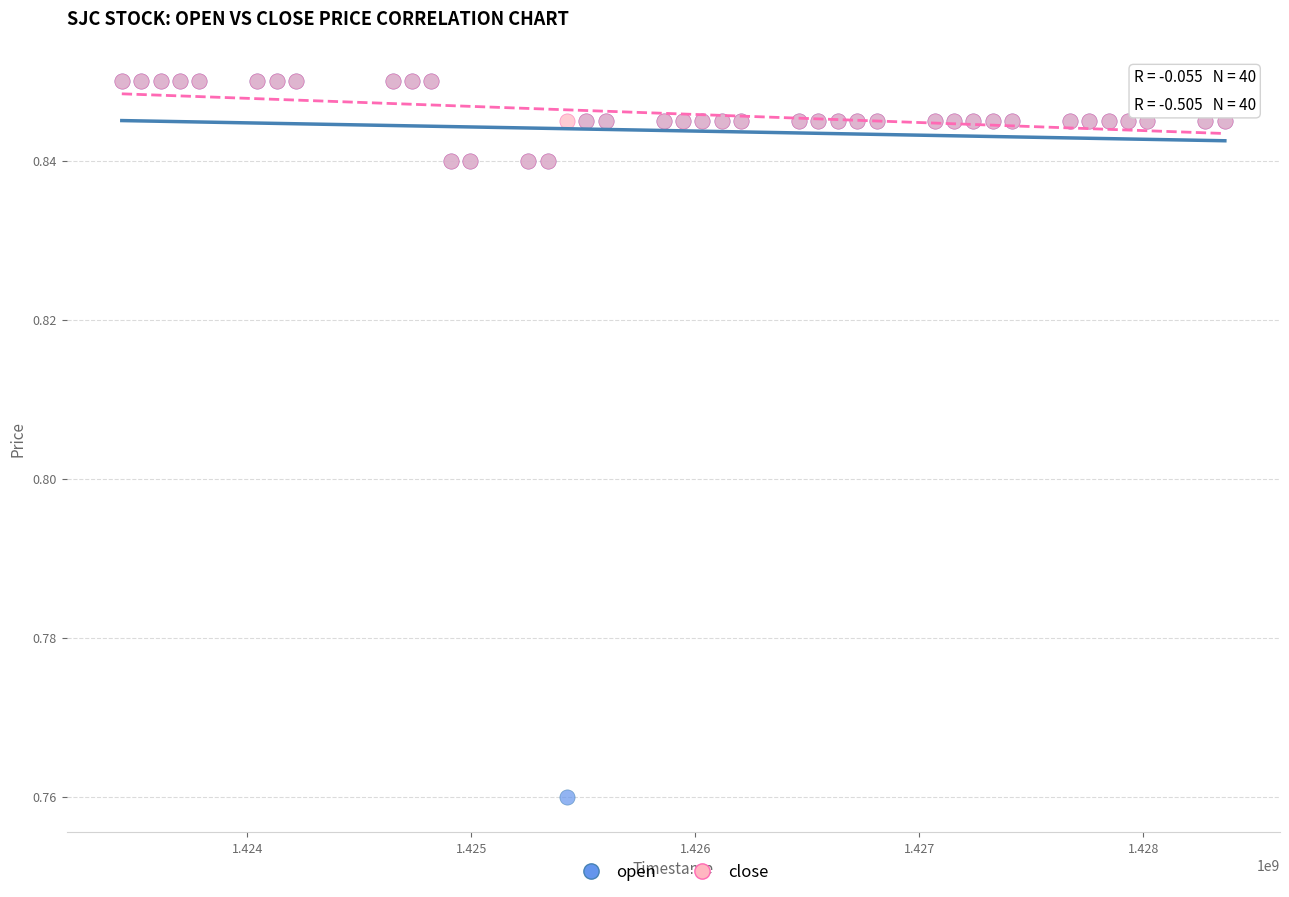

What are all the series names shown in the legend?

open, close